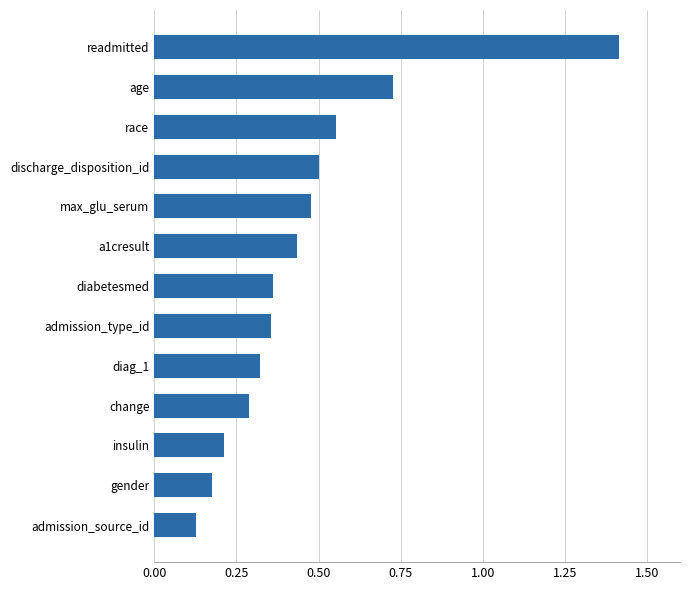

At which label is the value closest to 0?

admission_source_id